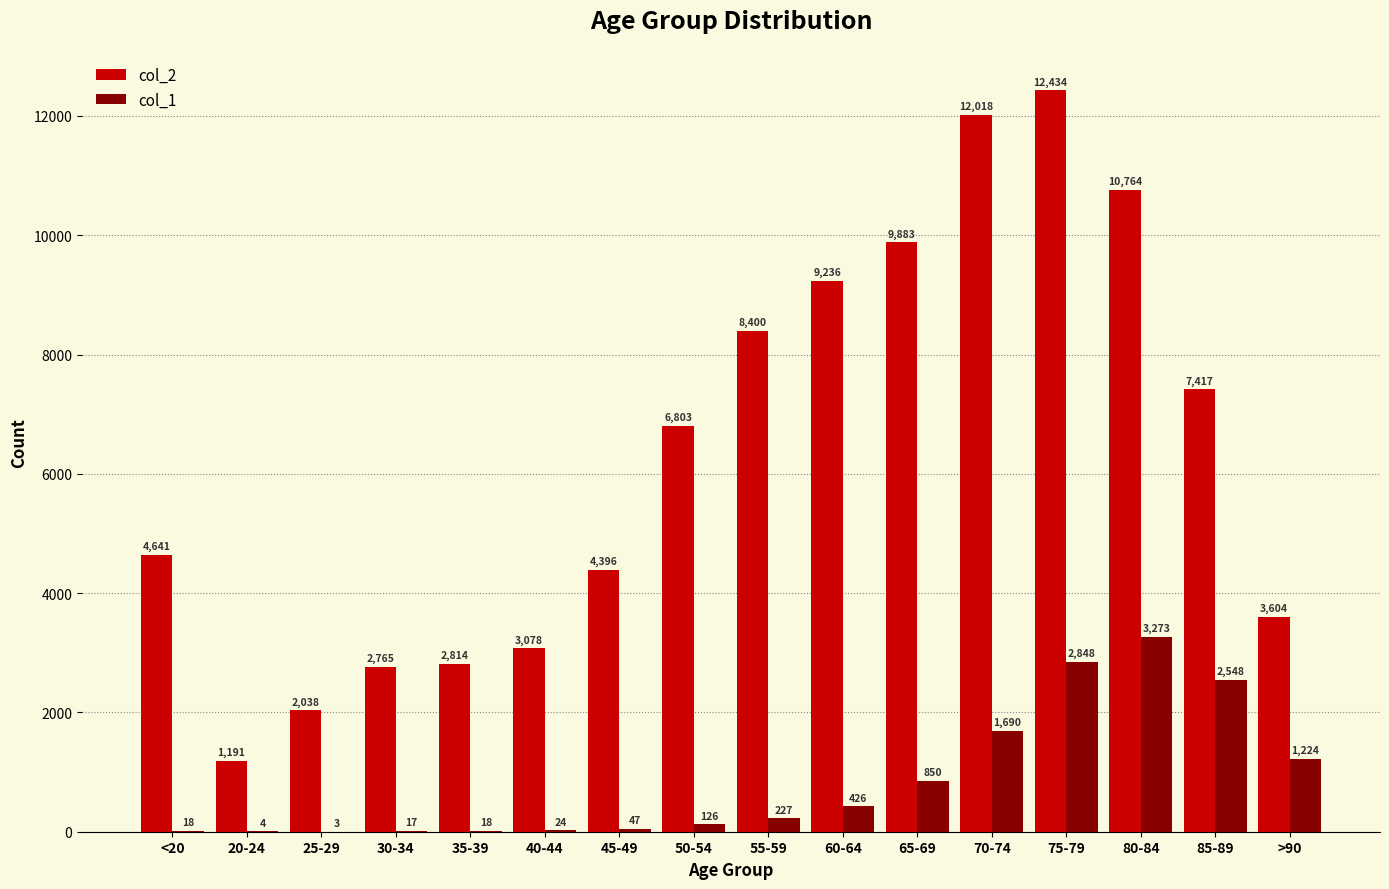

The value of col_1 at <20 is 18. True or false?

True